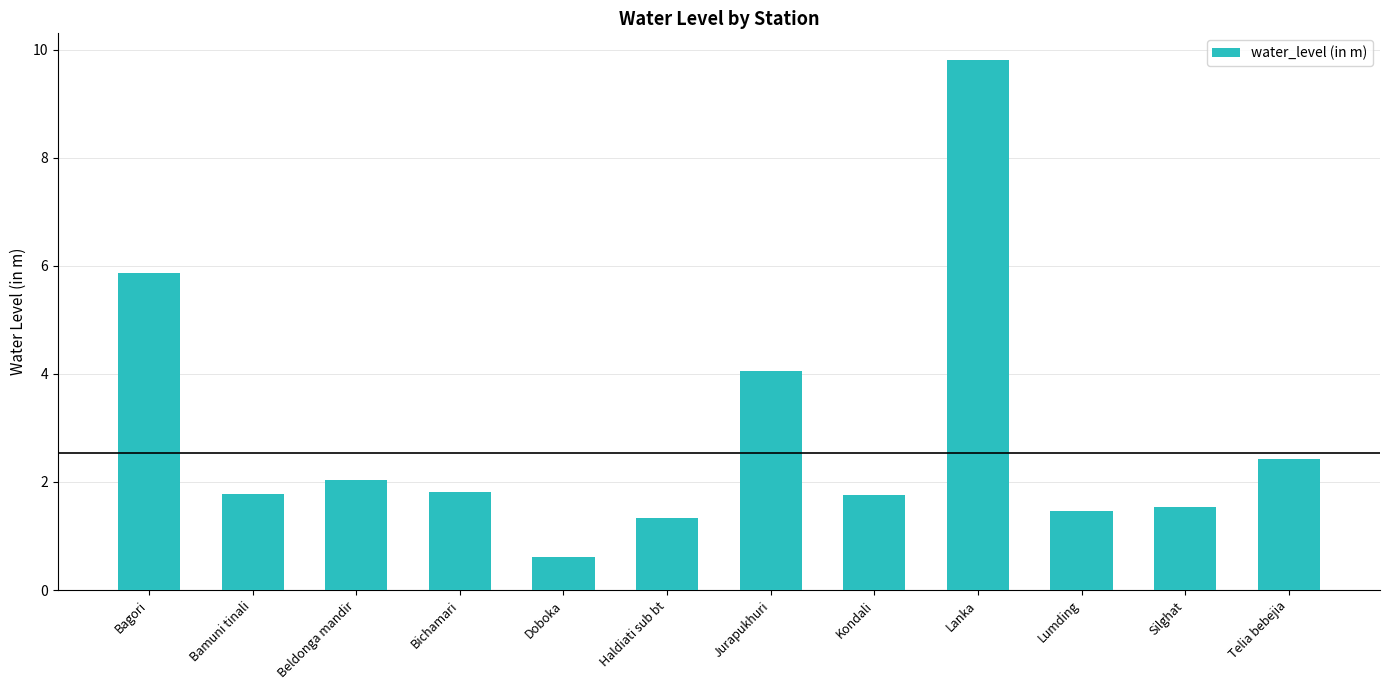

How many values are below 1?

1